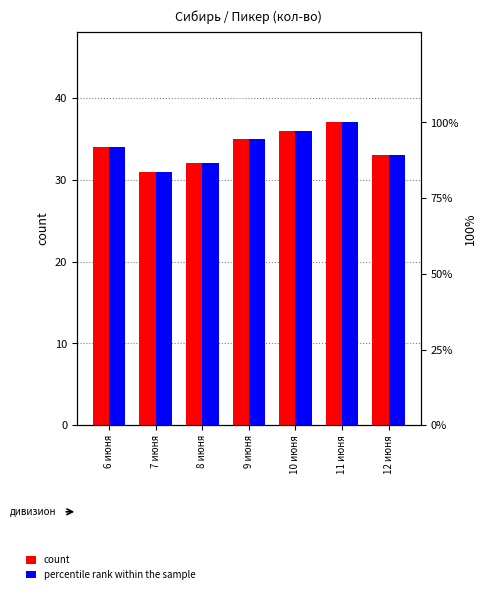

What are all the series names shown in the legend?

count, percentile rank within the sample